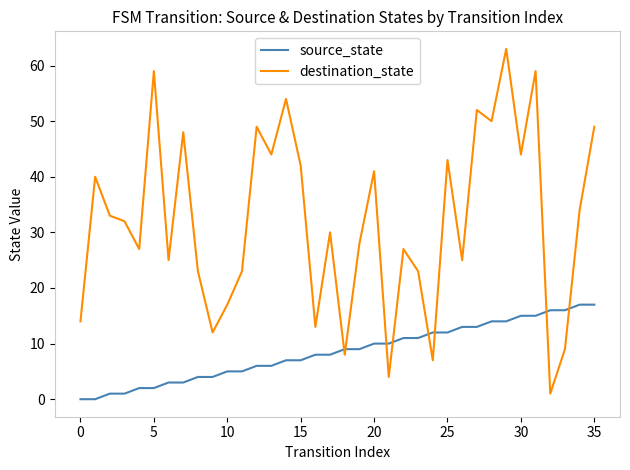

What is the difference between the maximum and minimum values in the destination_state series?

62